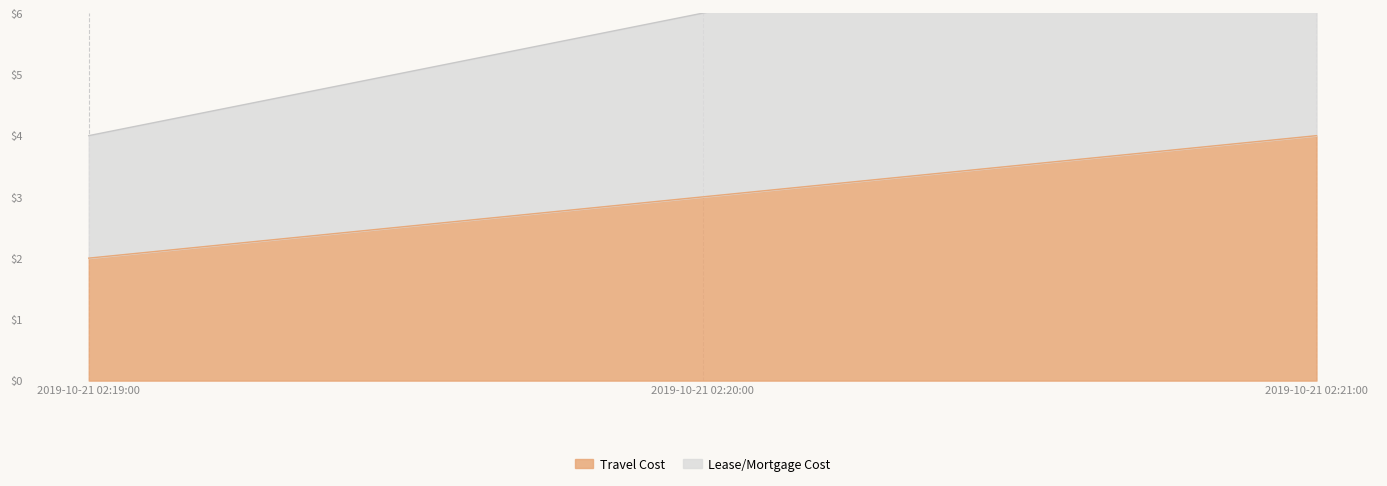

Which series has the widest spread of values?

Travel Cost